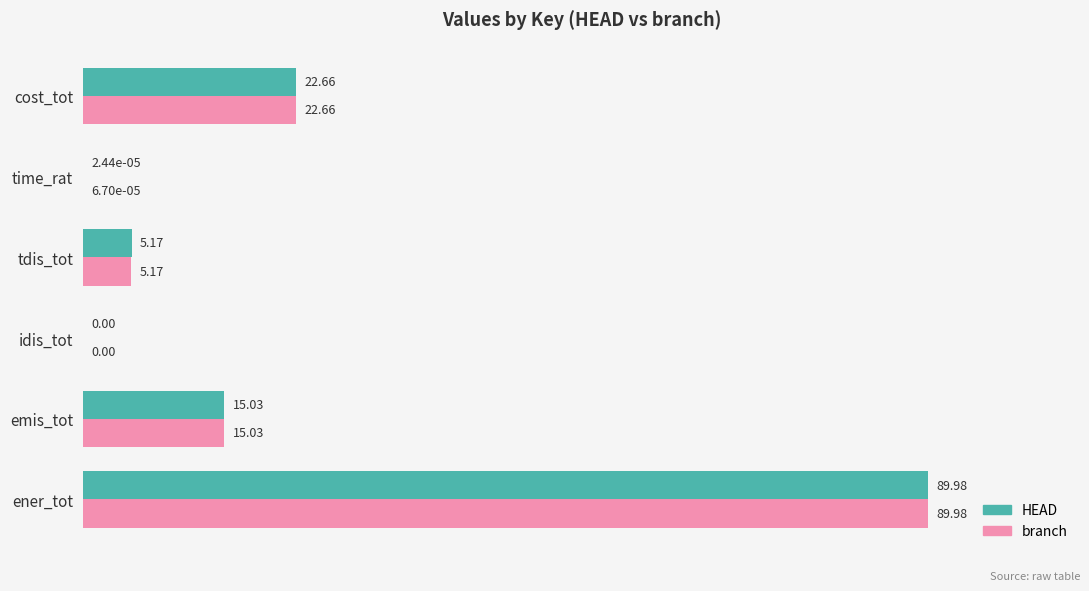

At which label does branch reach its peak?

ener_tot